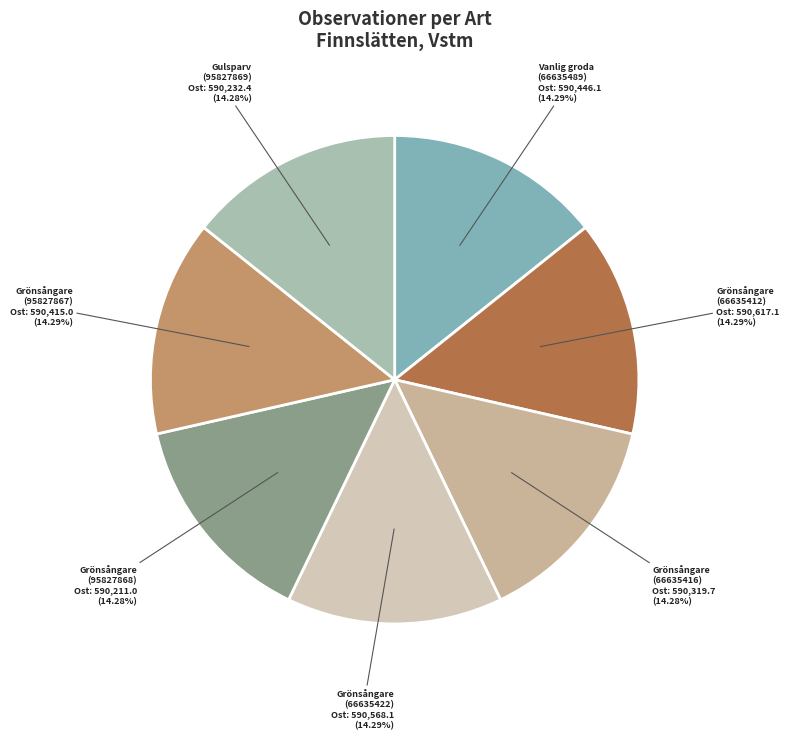

Combined, do Grönsångare (95827867) and Grönsångare (66635422) account for over 50%?

No